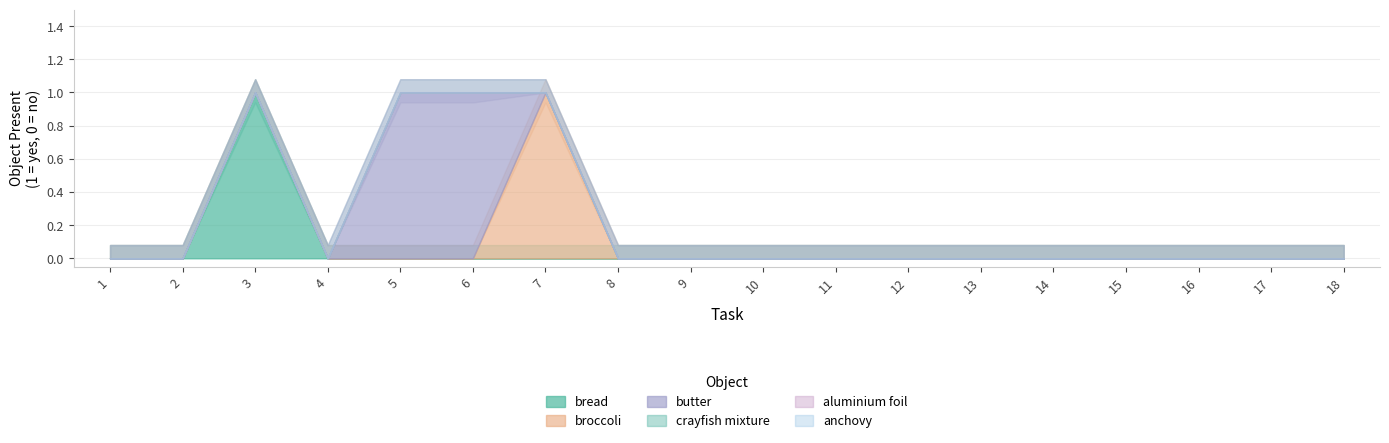

At which label is anchovy closest to 0?

1